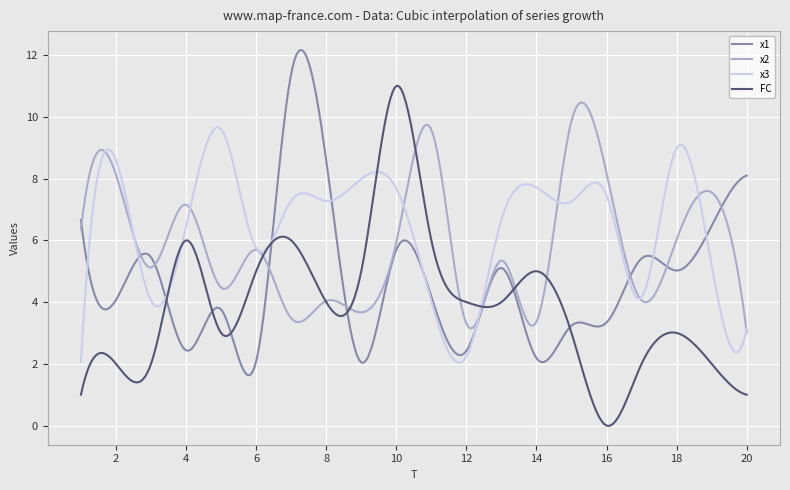

What is the minimum value for x3?

2.0